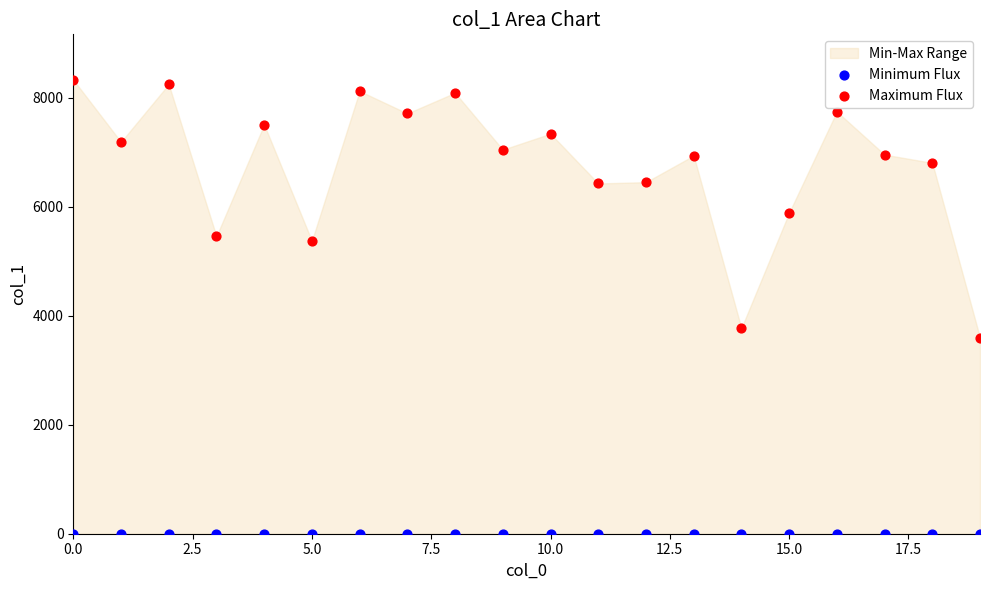

Across all series, what Y value is closest to 4166?

3773